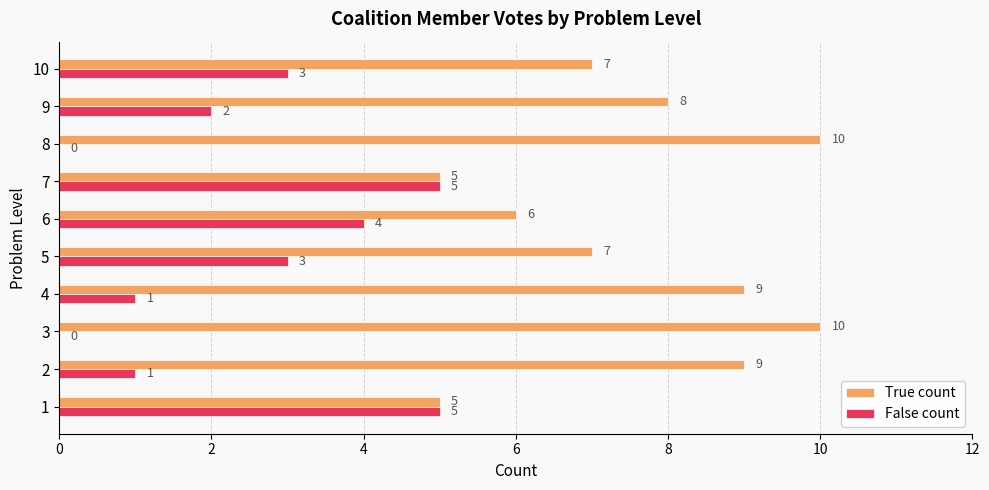

What are all the series names shown in the legend?

True count, False count